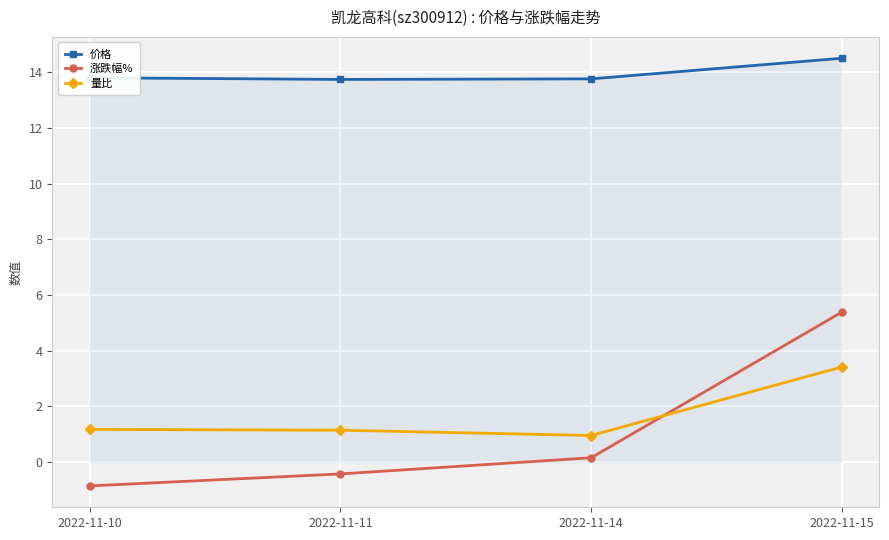

At how many categories does at least one series exceed 1?

4